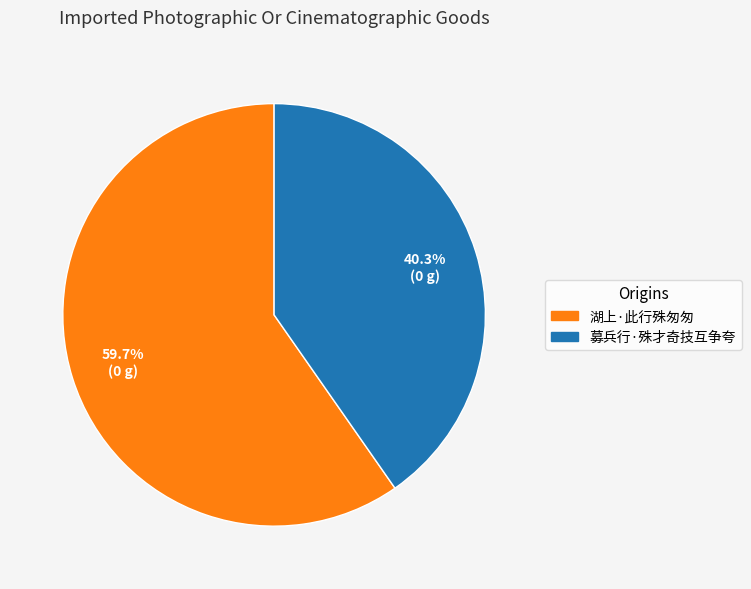

Does 湖上·此行殊匆匆 represent more than half of the total?

Yes